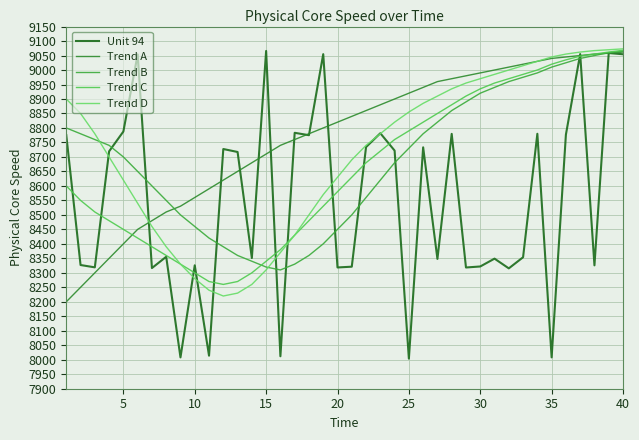

Count the number of categories in the chart.

40